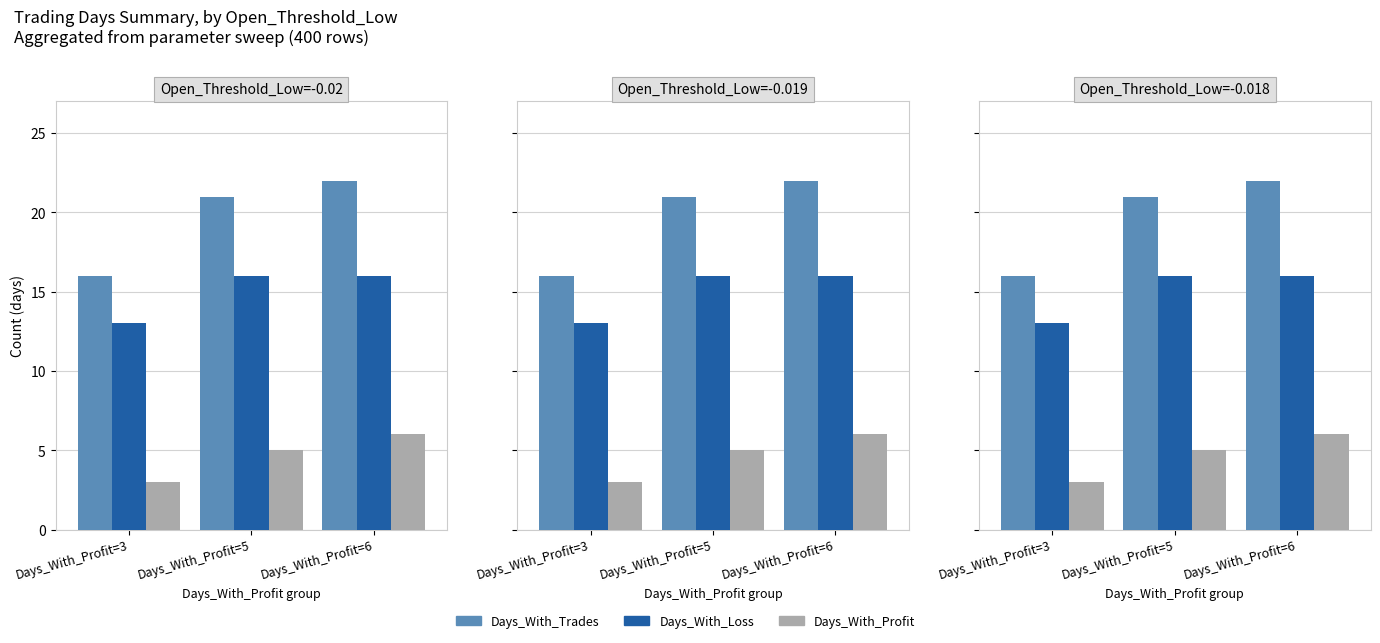

What is the spread (max minus min) of values at Days_With_Profit=5?

16